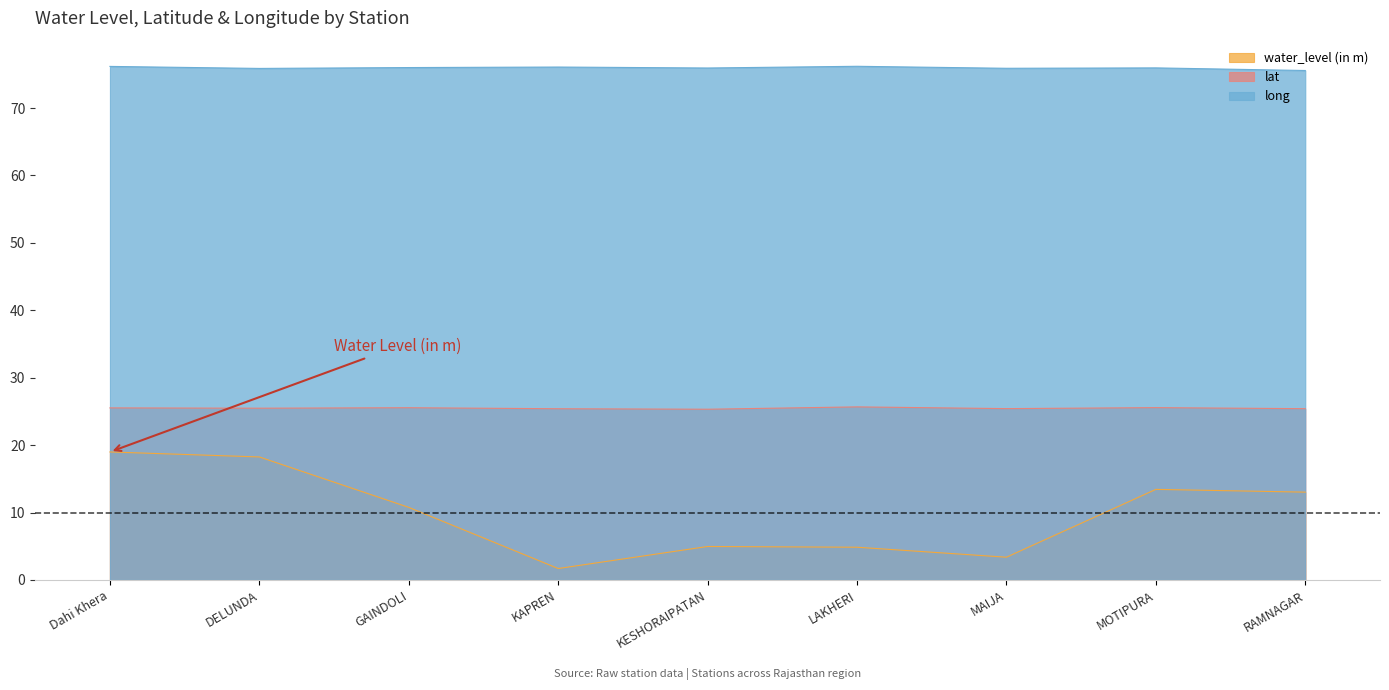

At which category does the chart reach its minimum across all series?

KAPREN